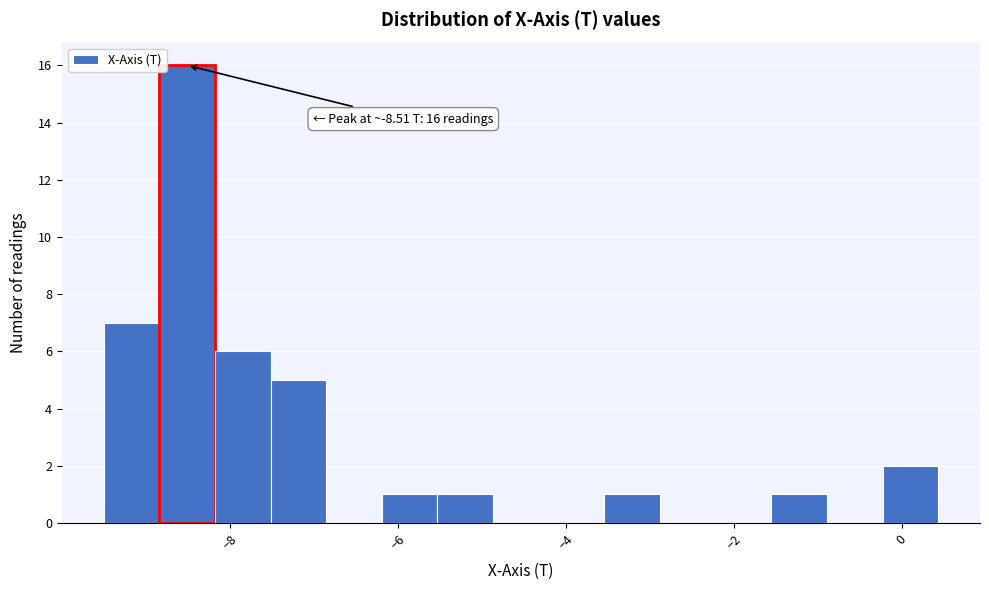

Read against the x-axis, roughly where is the centre of the tallest bar?

-8.6